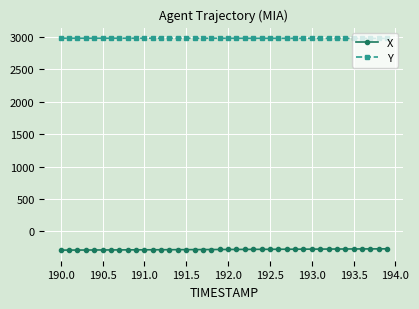

List the series in order of their peak value, highest first.

Y, X